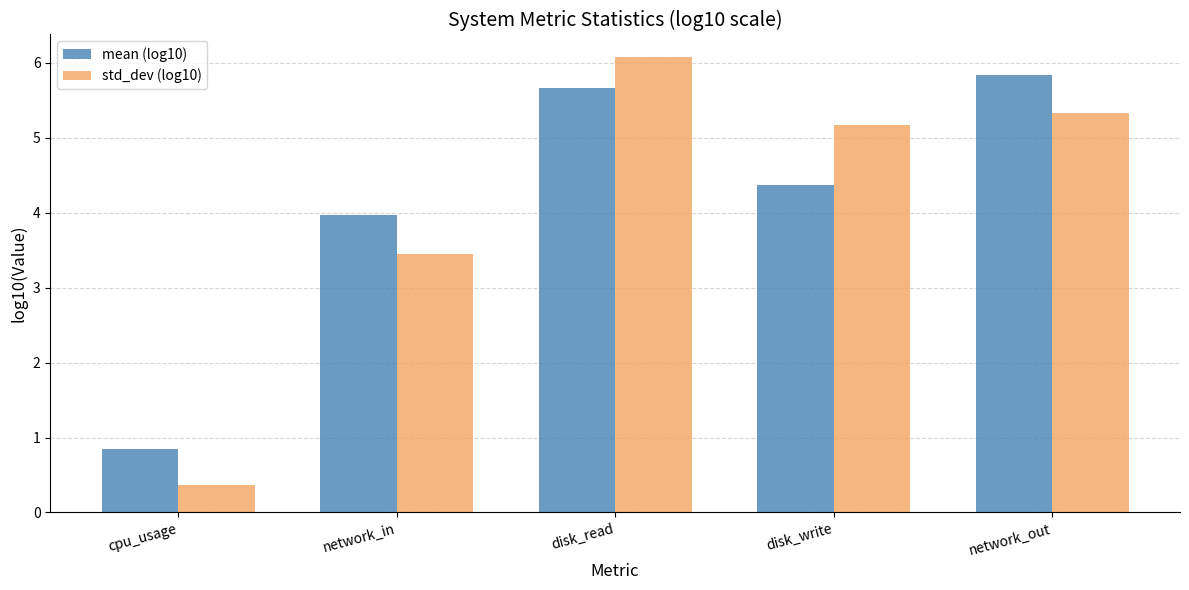

Which series has the largest range (max minus min)?

std_dev (log10)